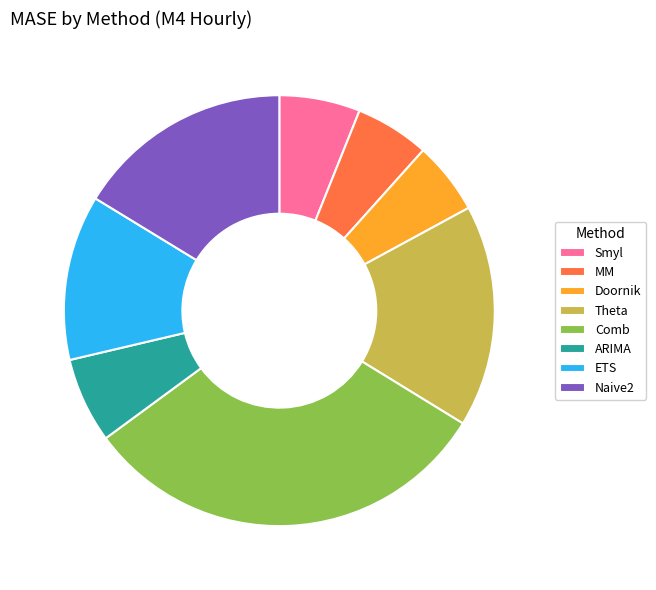

Does Comb represent more than half of the total?

No